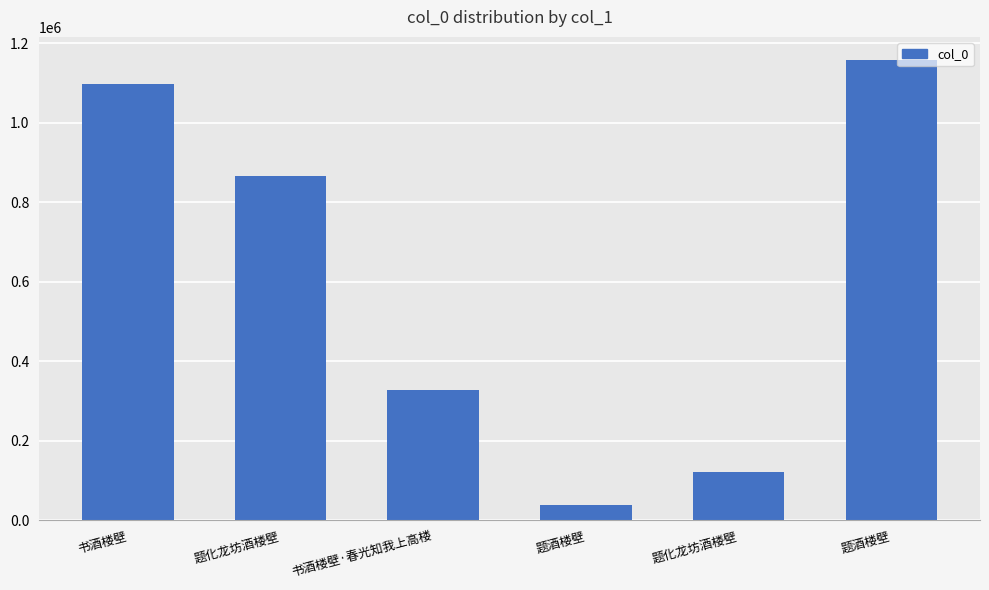

How many distinct data groups are displayed?

1